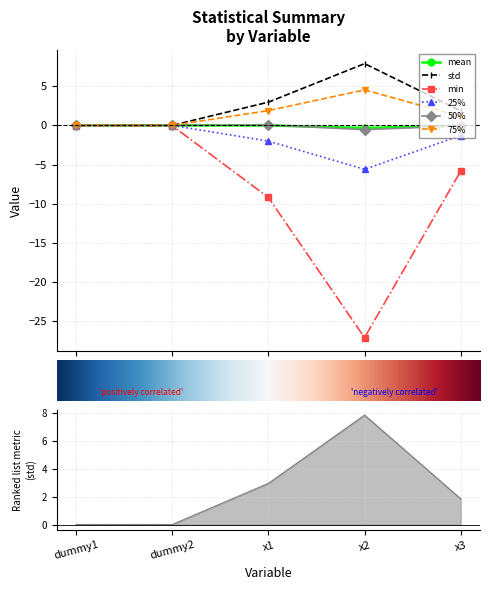

How many categories are shown in the chart?

5